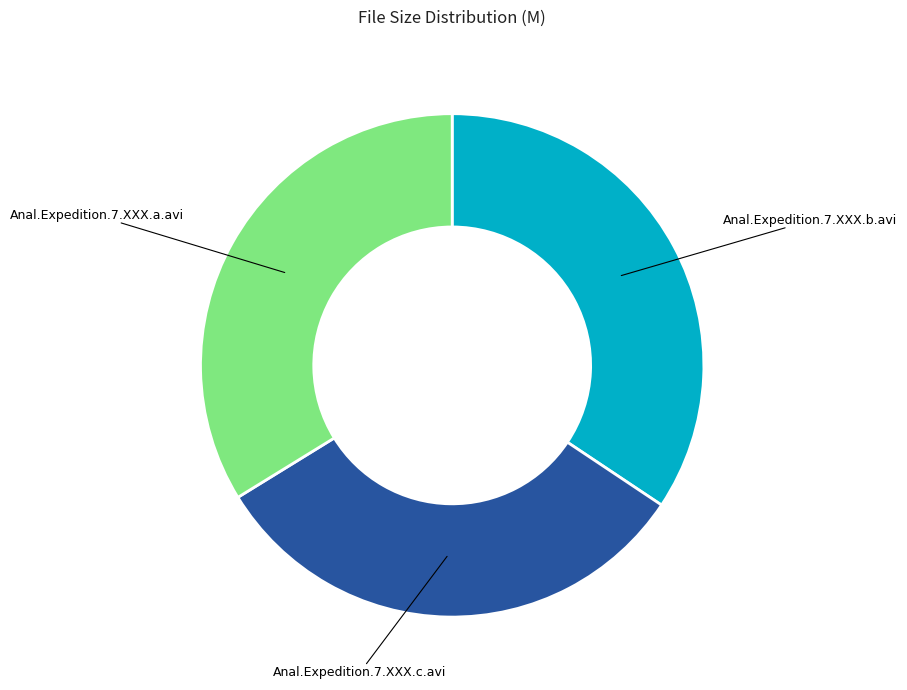

How many slices are in this pie chart?

3